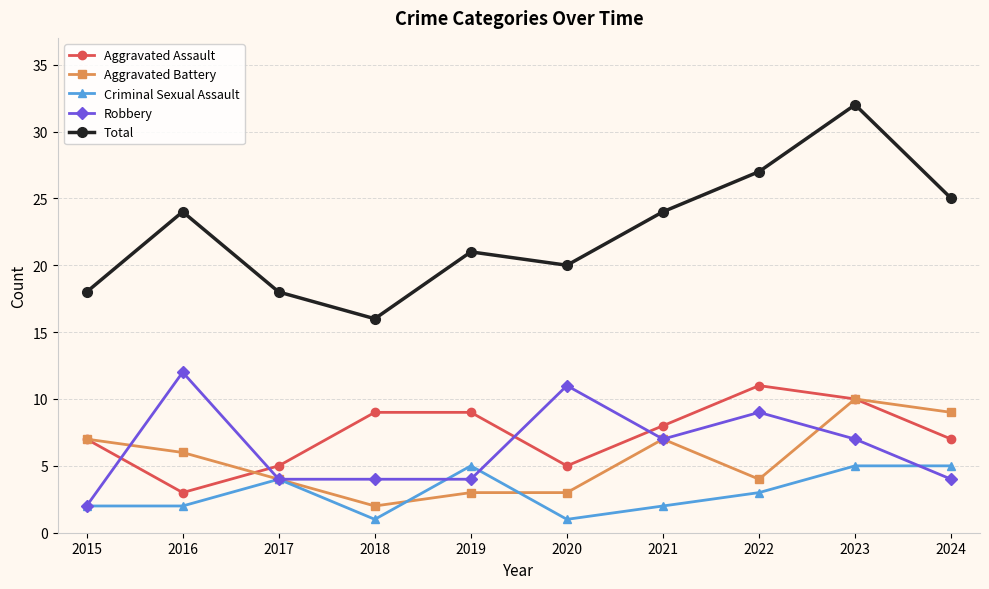

Between 2017 and 2019, which series saw the biggest shift?

Aggravated Assault